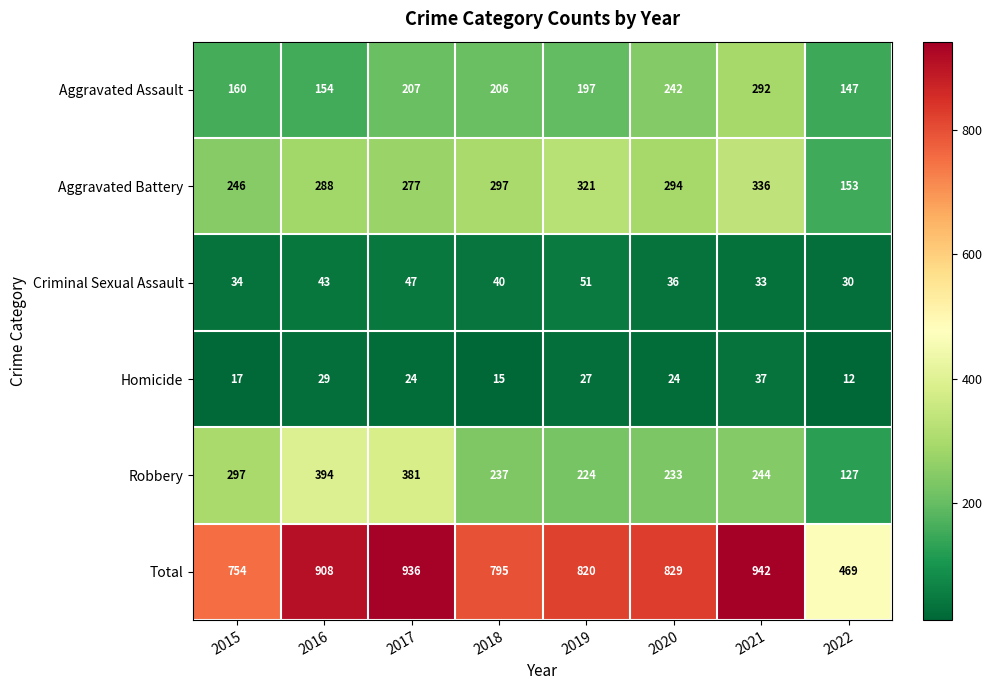

What is the difference between the highest and lowest values at 2021?

909